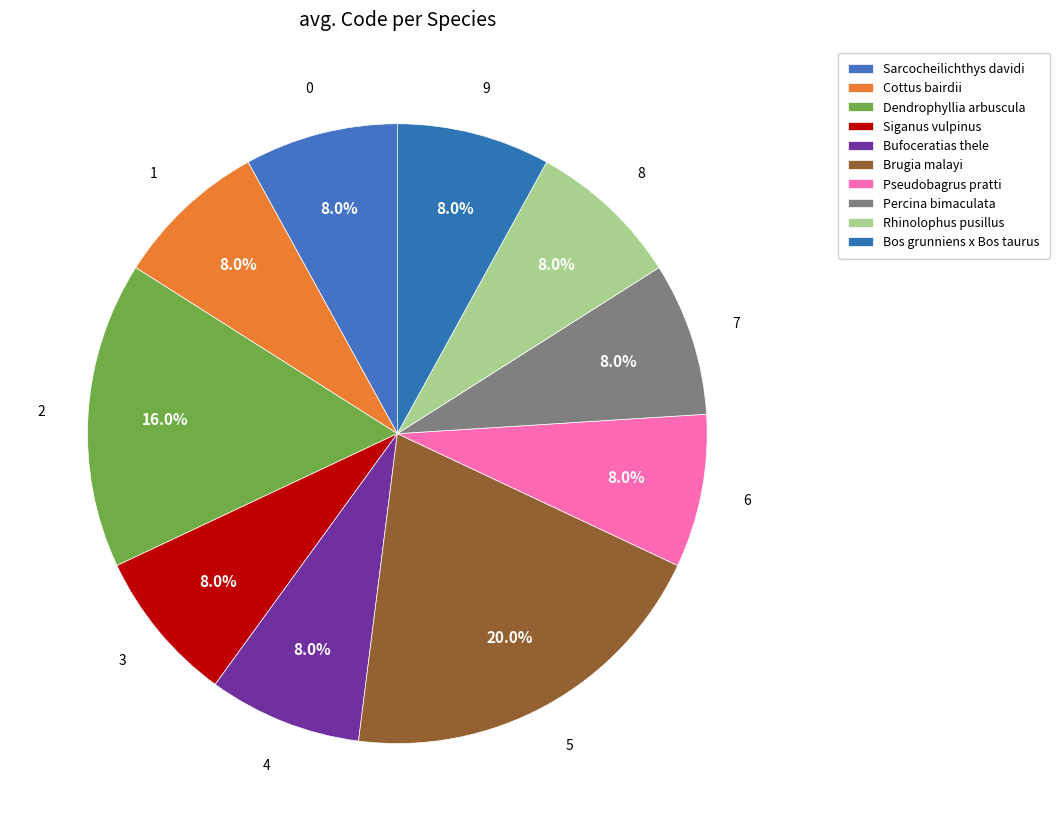

Which category has the smallest portion of the pie?

Sarcocheilichthys davidi